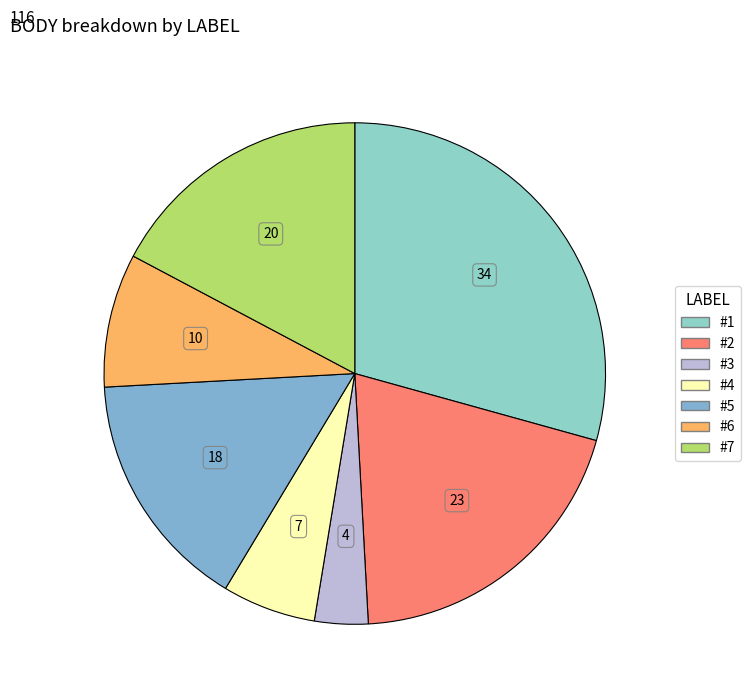

The #7 slice represents 17% of the pie. True or false?

True